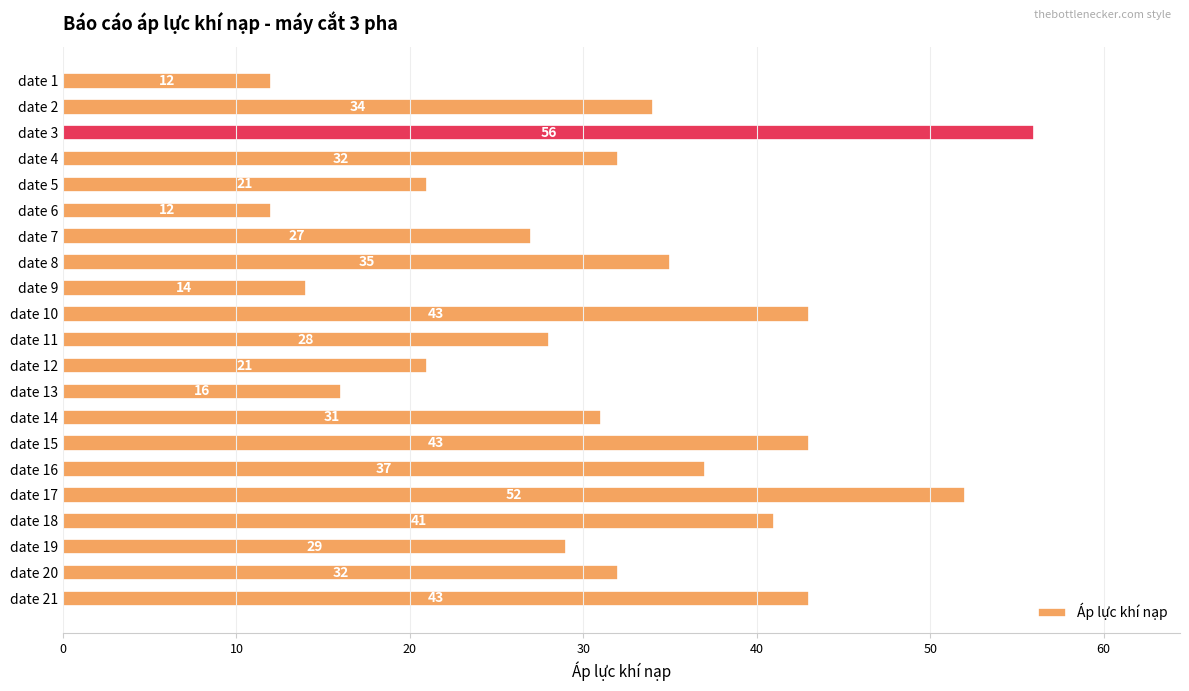

How many series are shown in this chart?

1